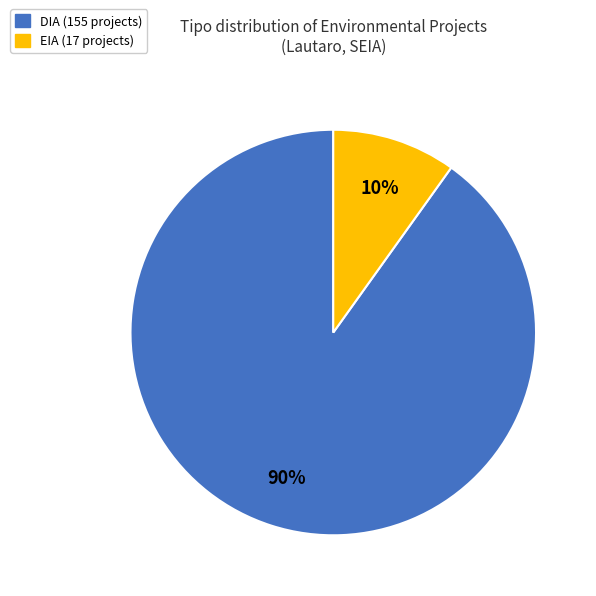

Count the number of slices in the pie.

2